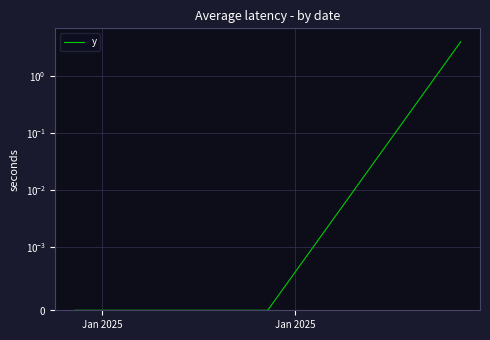

The value at Jan 2025 is 0. True or false?

True